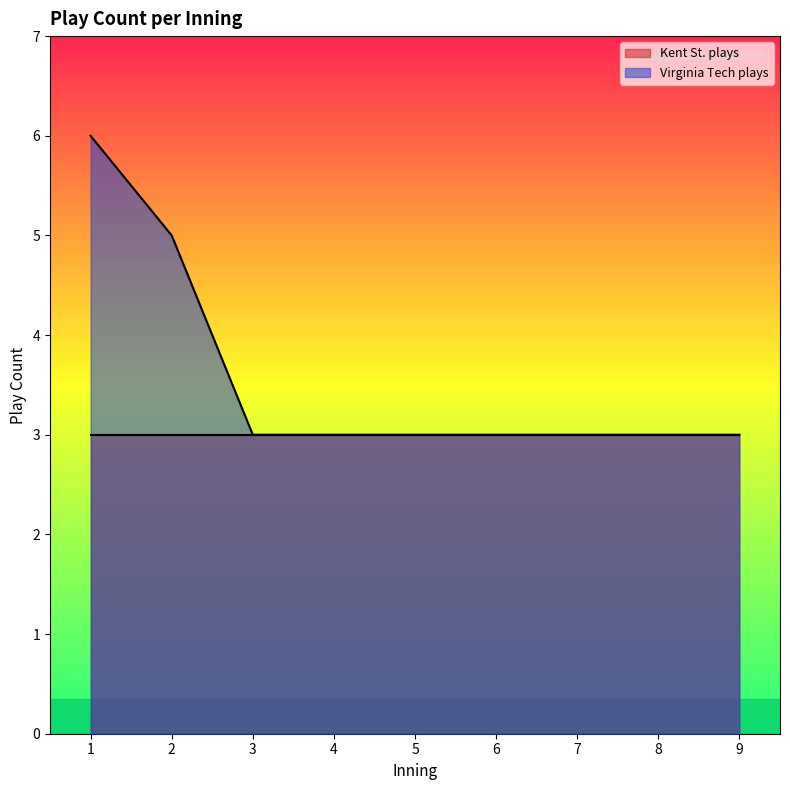

What is the ratio of the value at 4 to the value at 7?

1.0